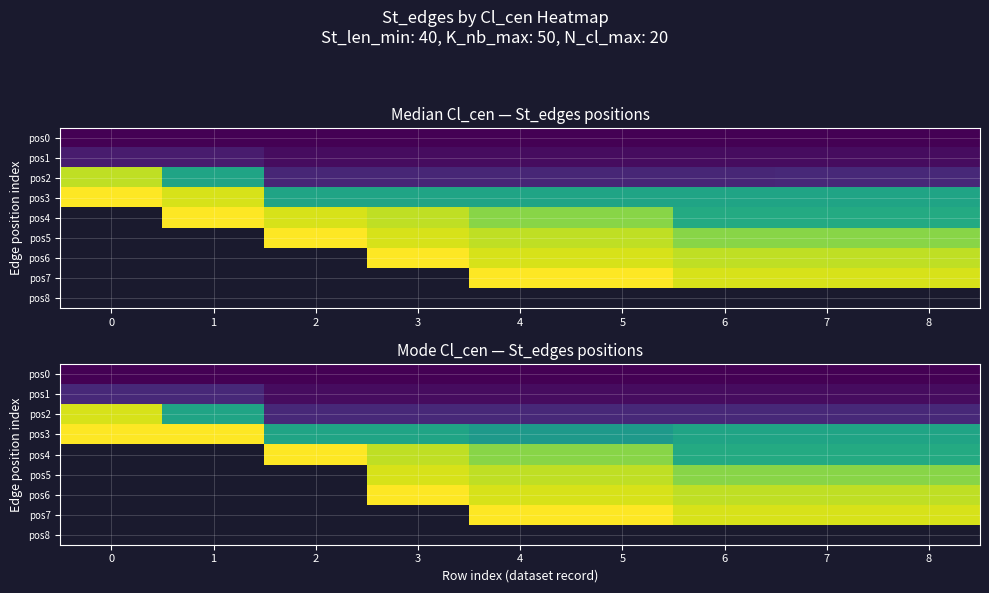

Which series has the largest total across all categories?

pos3